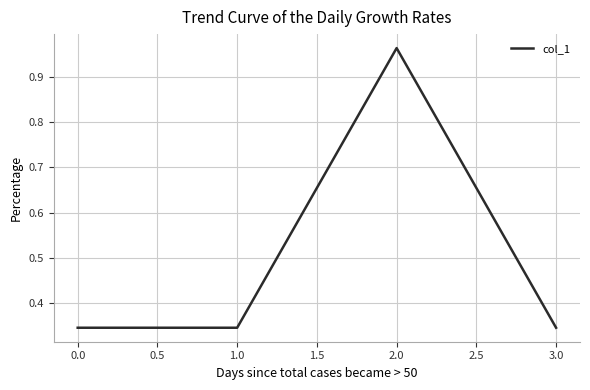

Which label corresponds to the largest value in the chart?

2.0